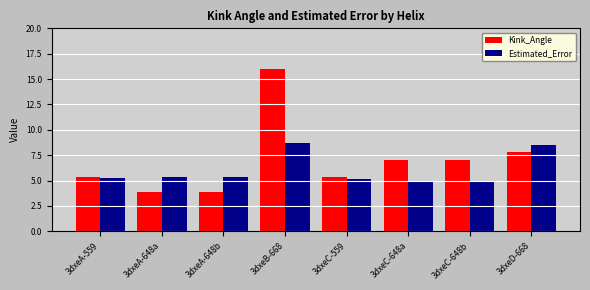

How many data points does each series have?

8